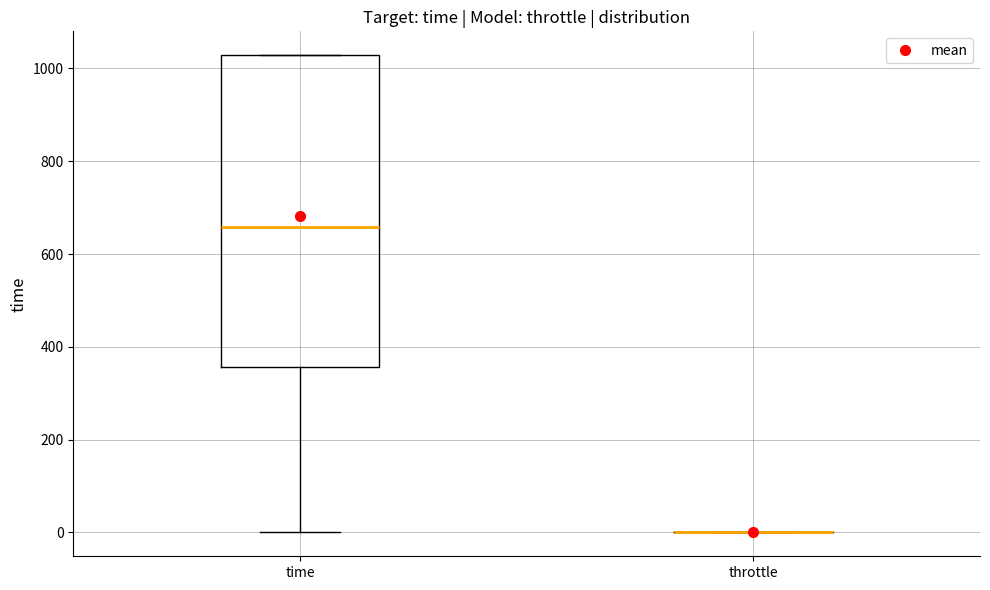

Where does the lower whisker of the box for time end on the y-axis? The values are not printed on the chart, so give them approximately, as read against the axis.

0